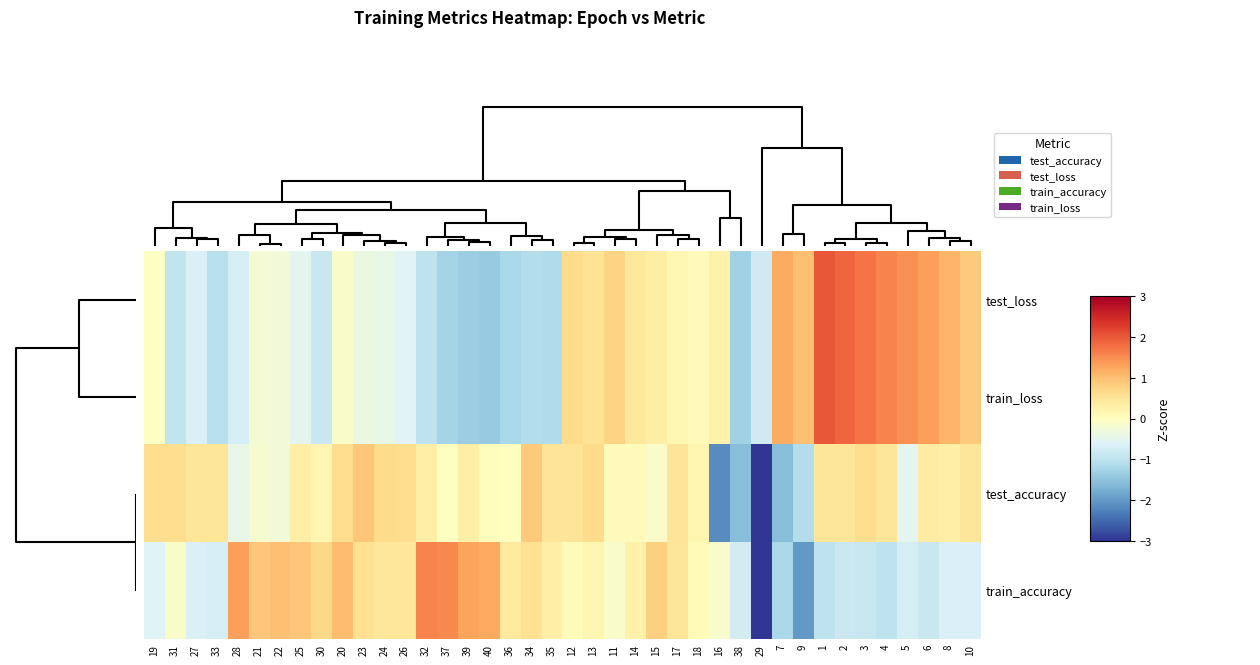

Which series has the widest spread of values?

test_accuracy